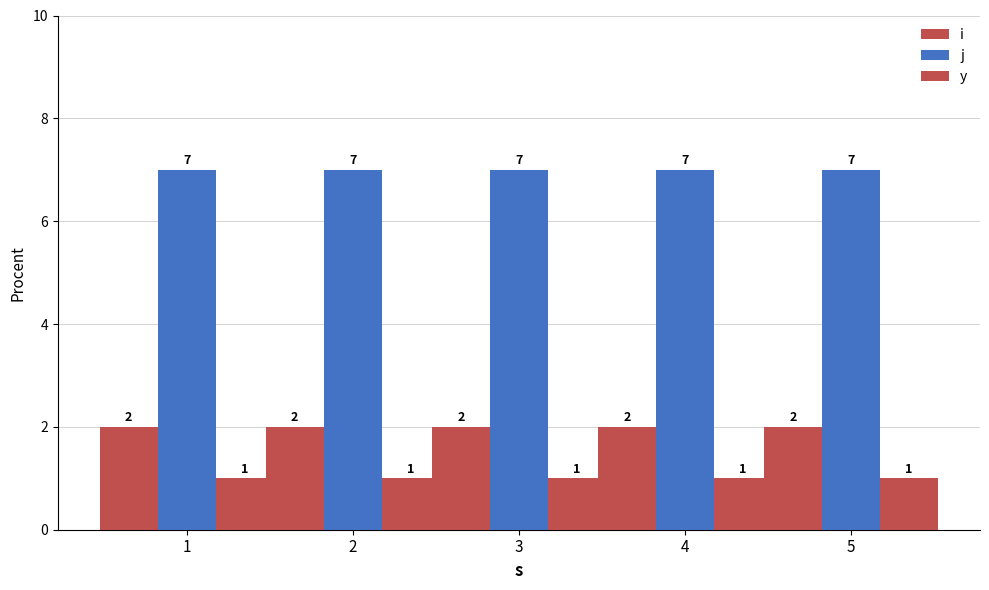

Which has a higher value, 3 or 5?

3